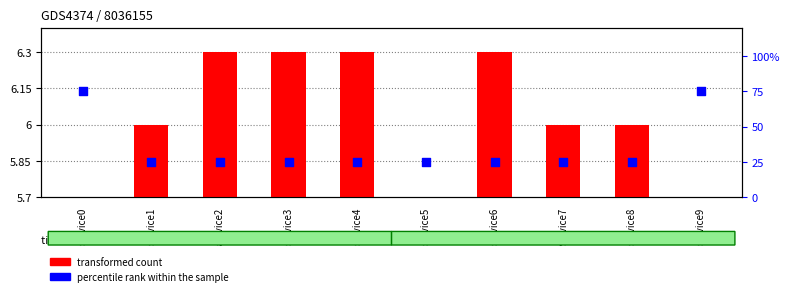

What are all the series names shown in the legend?

transformed count, percentile rank within the sample